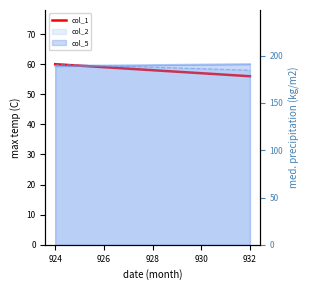

True or false: the data shows 13 at 932.

False